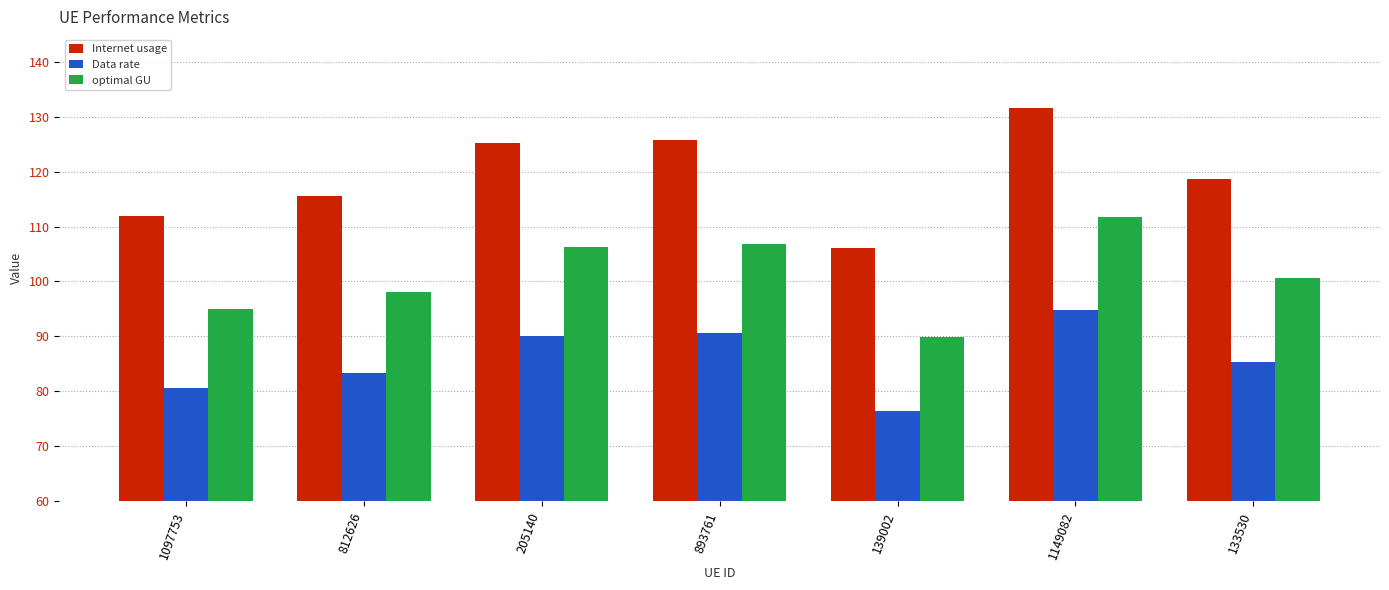

How many groups of bars are there?

7